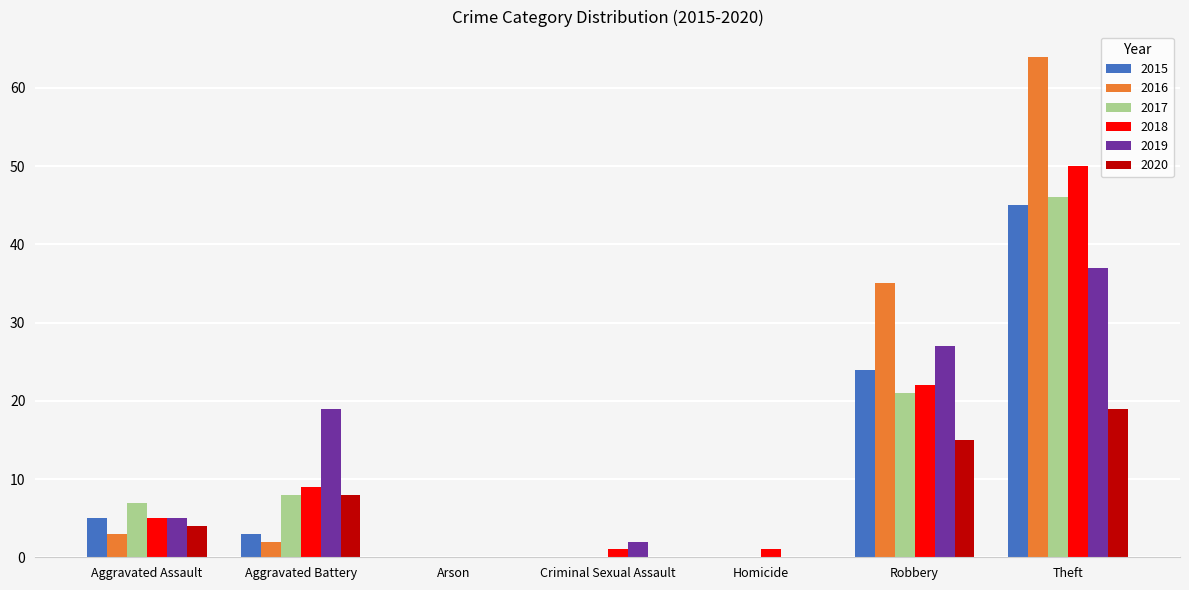

Which series has the largest total across all categories?

2016